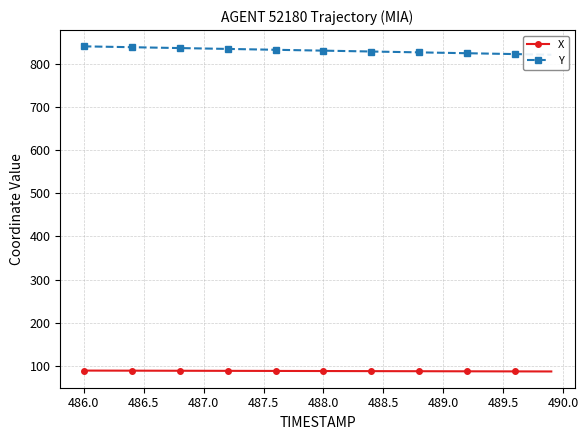

True or false: X has more than 1 interior local peaks.

False